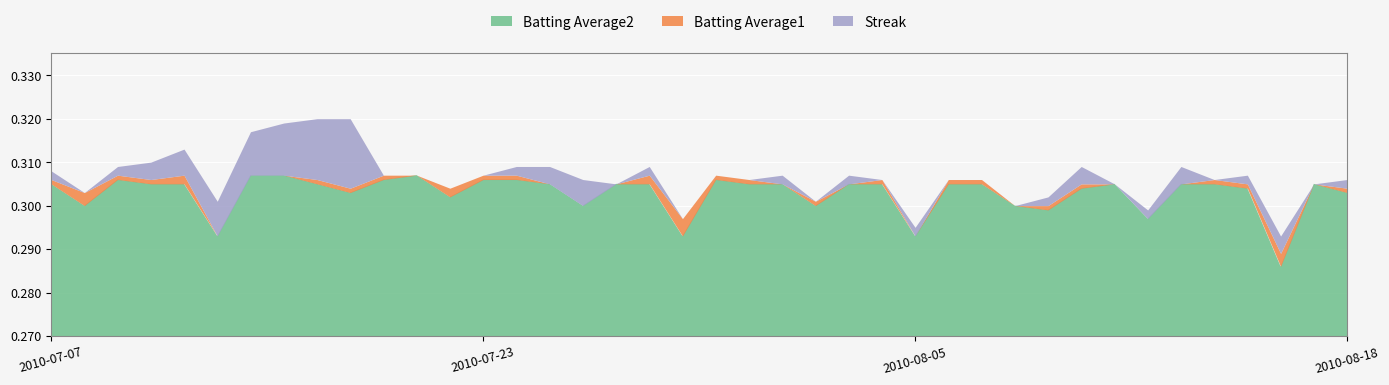

What is the sum of all Batting Average1 values?

12.1